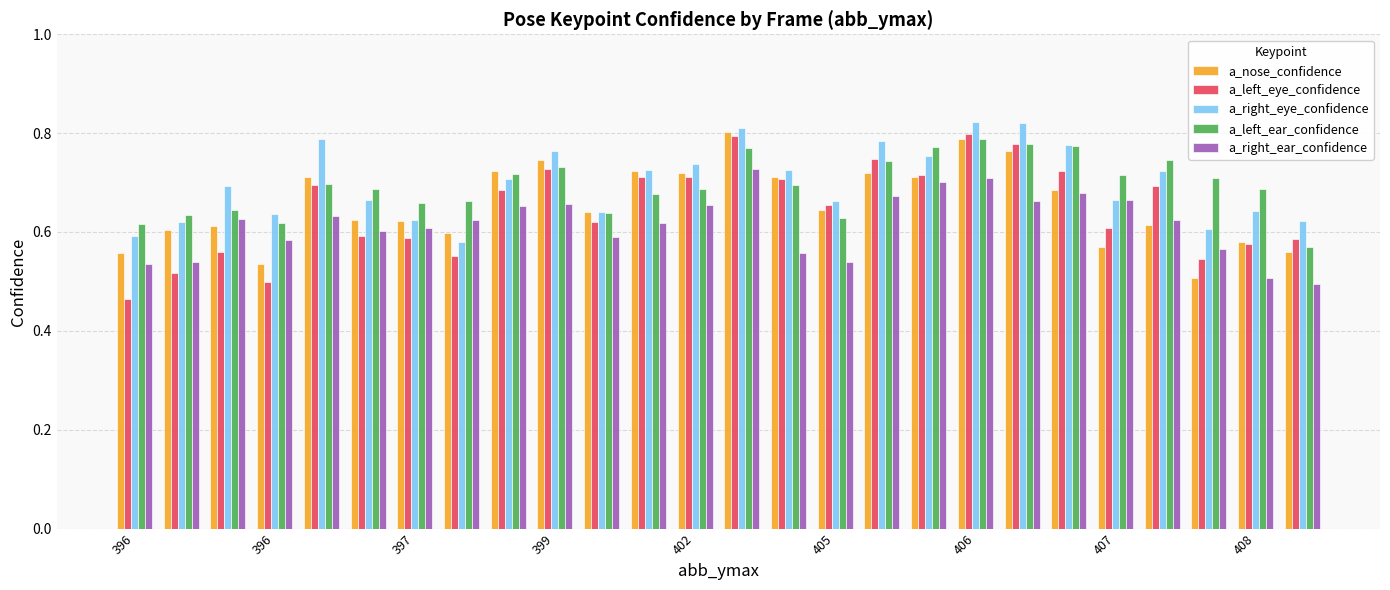

At how many categories does at least one series exceed 0?

26